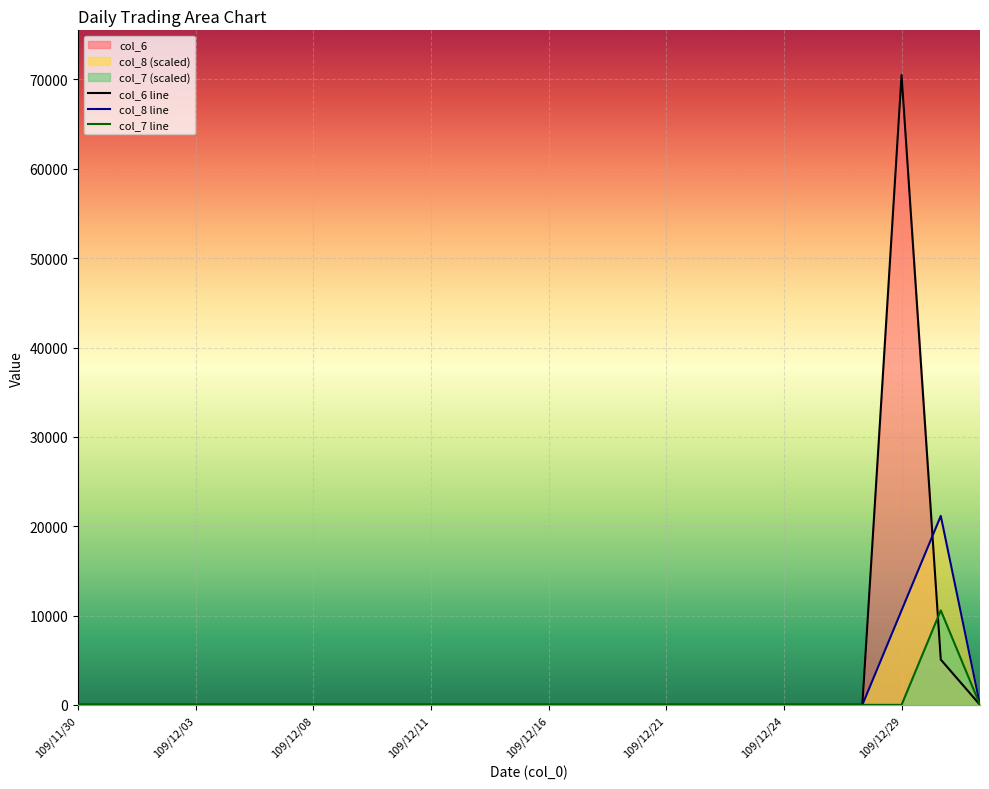

Is the value of col_6 at 109/12/14 greater than the value of col_8 at 109/12/30?

No